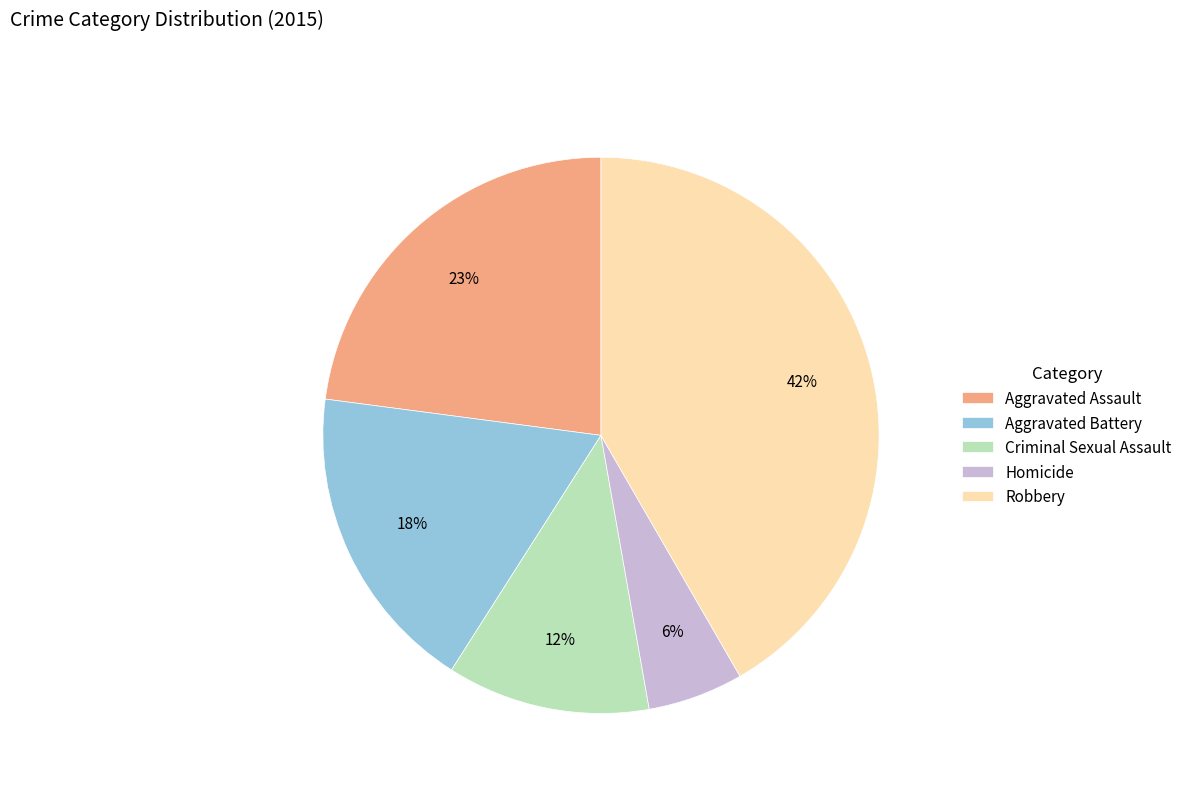

To the nearest percent, what is the difference between the largest and smallest slice percentages?

36%